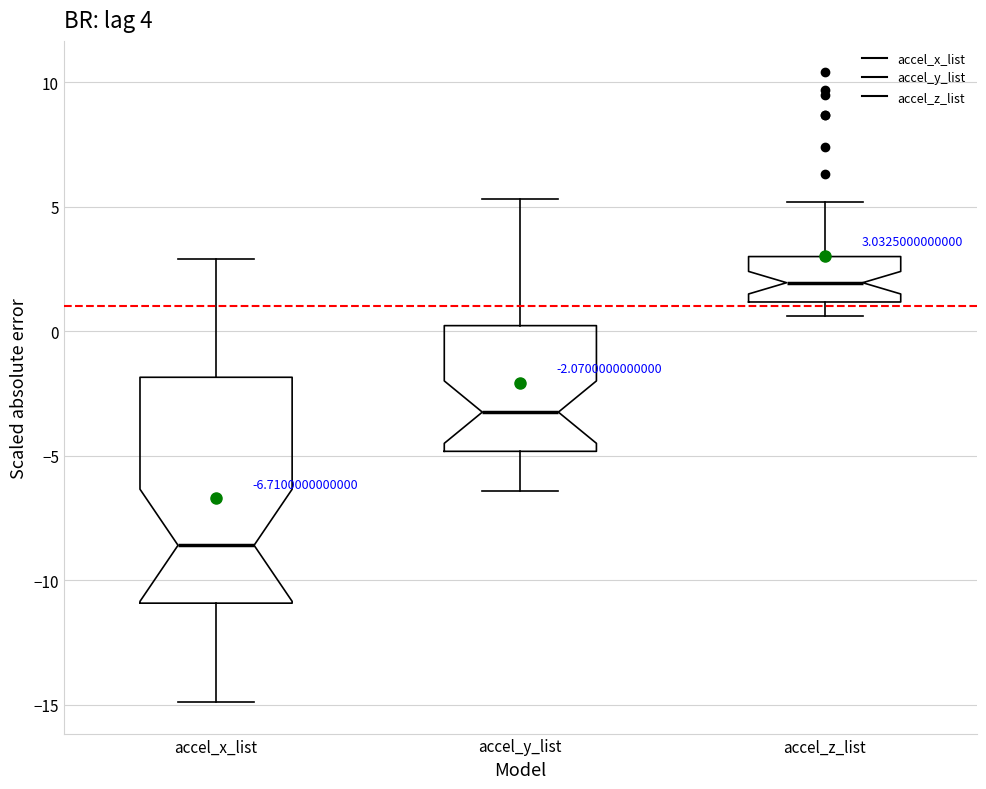

Which box is the tallest, from its lower edge to its upper edge?

accel_x_list